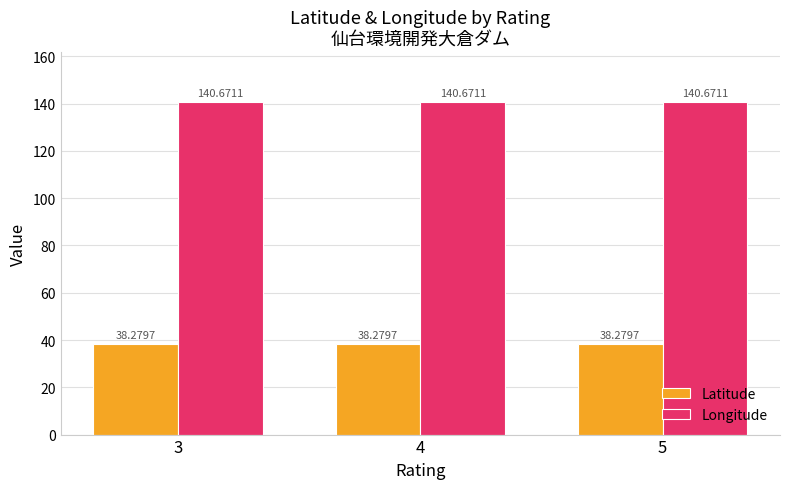

What is the minimum value shown in the chart?

38.3